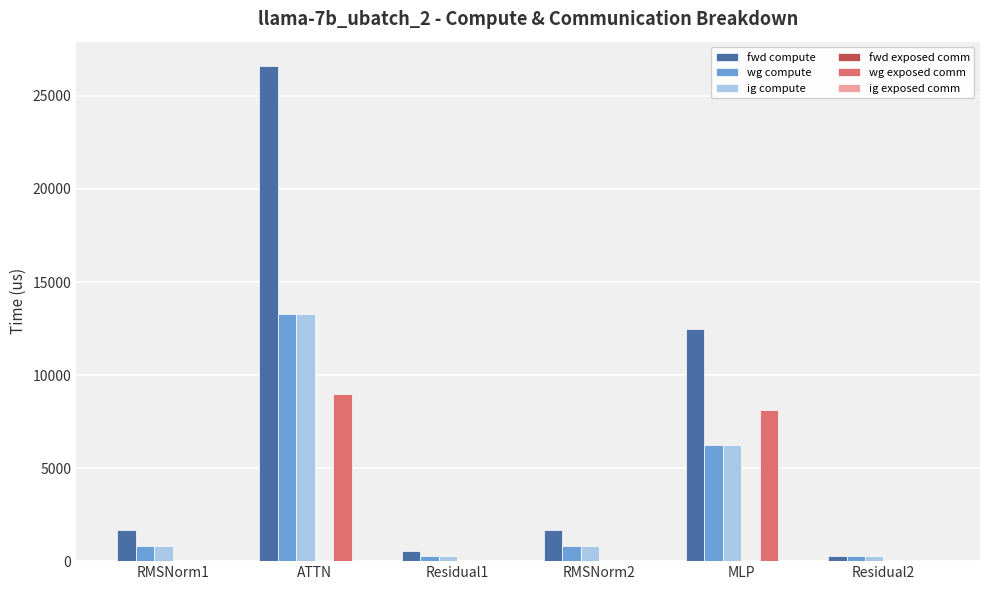

What is the sum of all wg exposed comm values?

17131.5